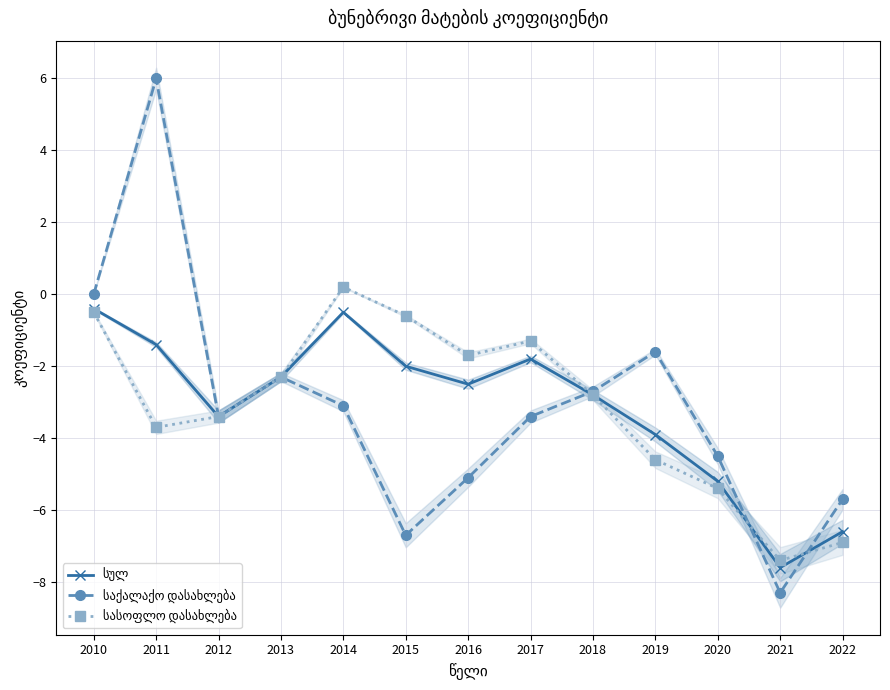

What value does the სულ series have at 2010?

-0.4